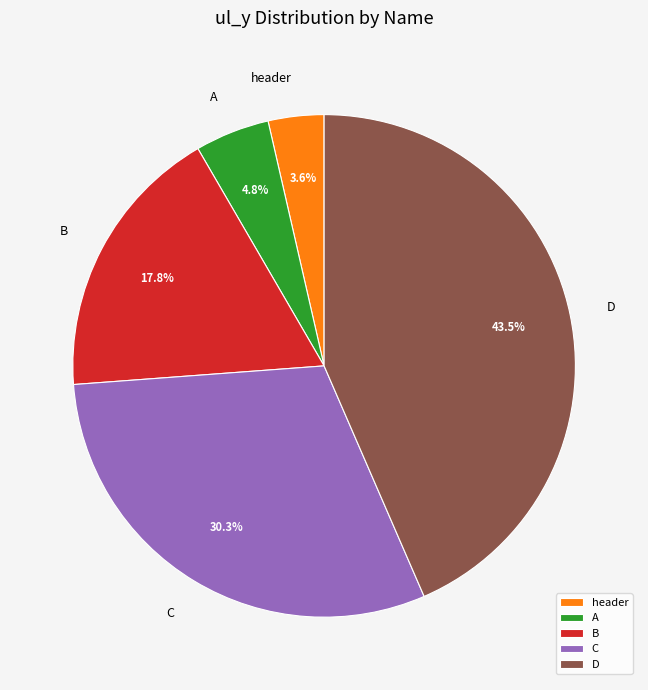

Is C the majority of the pie?

No